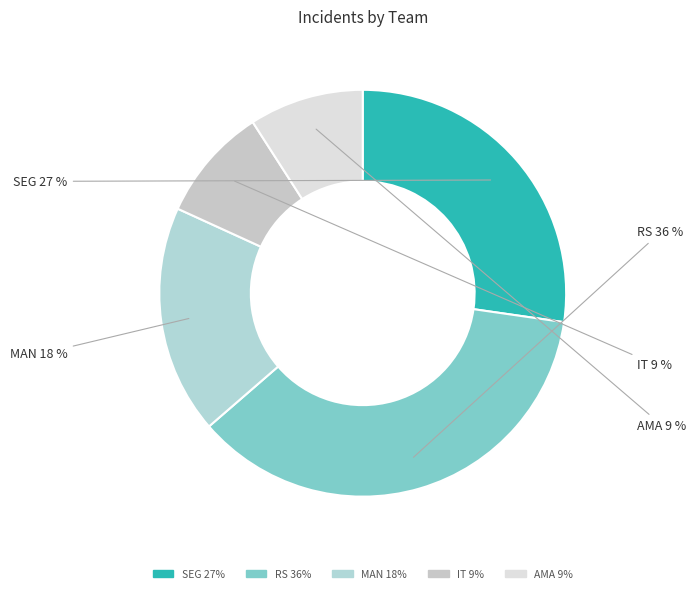

True or false: MAN accounts for 18% of the total.

True